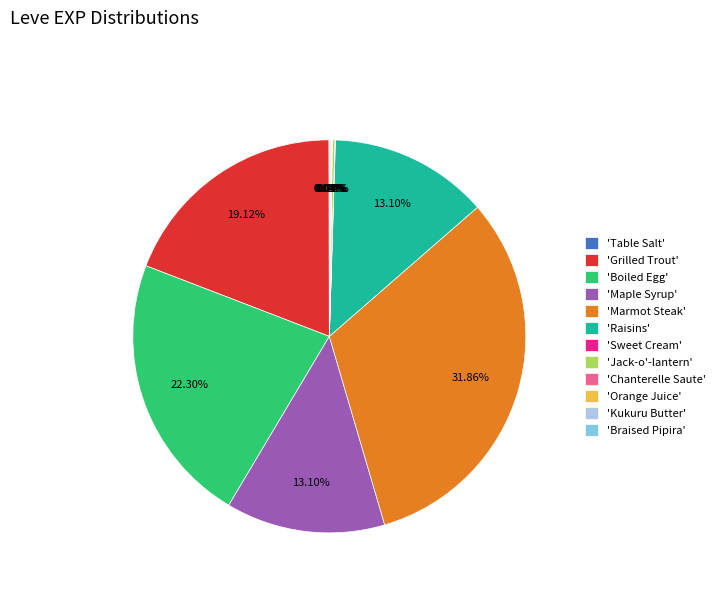

Is there a majority slice in this chart?

No